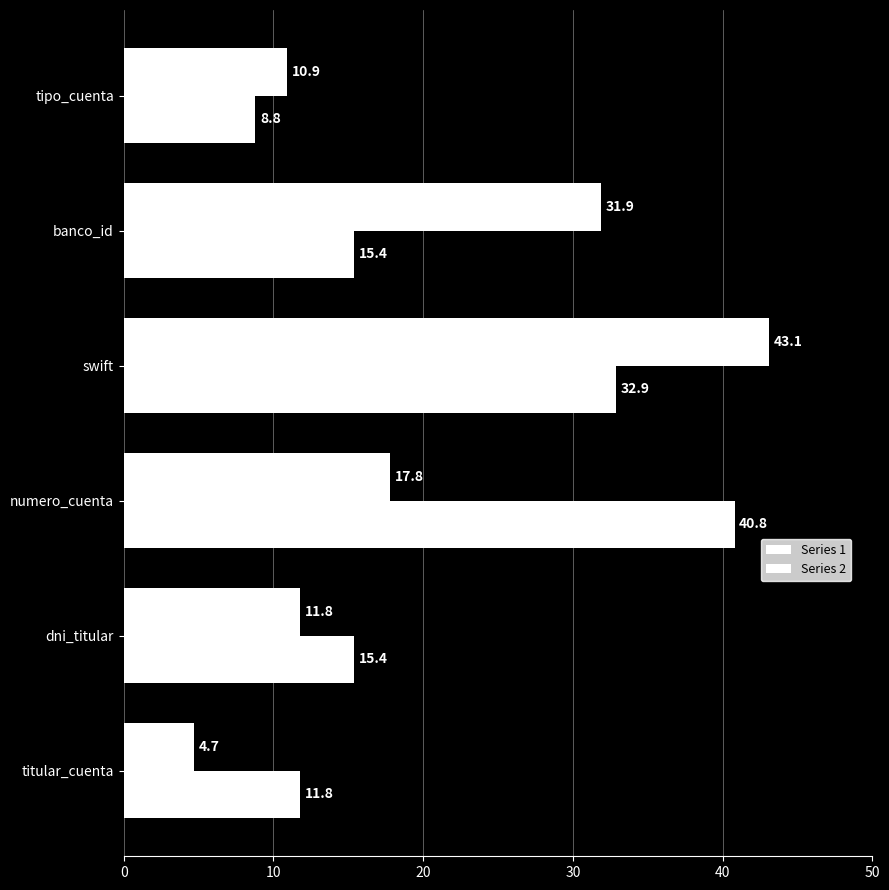

How many data points does each series have?

6